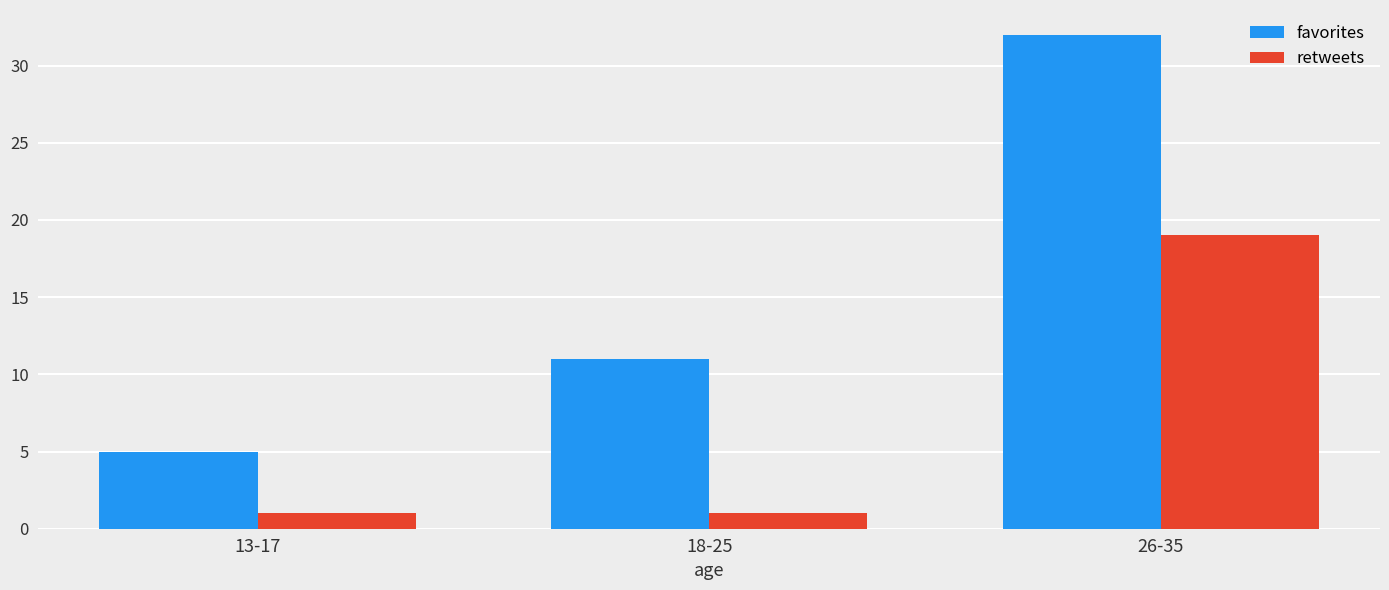

Between 18-25 and 26-35, which series saw the biggest shift?

favorites